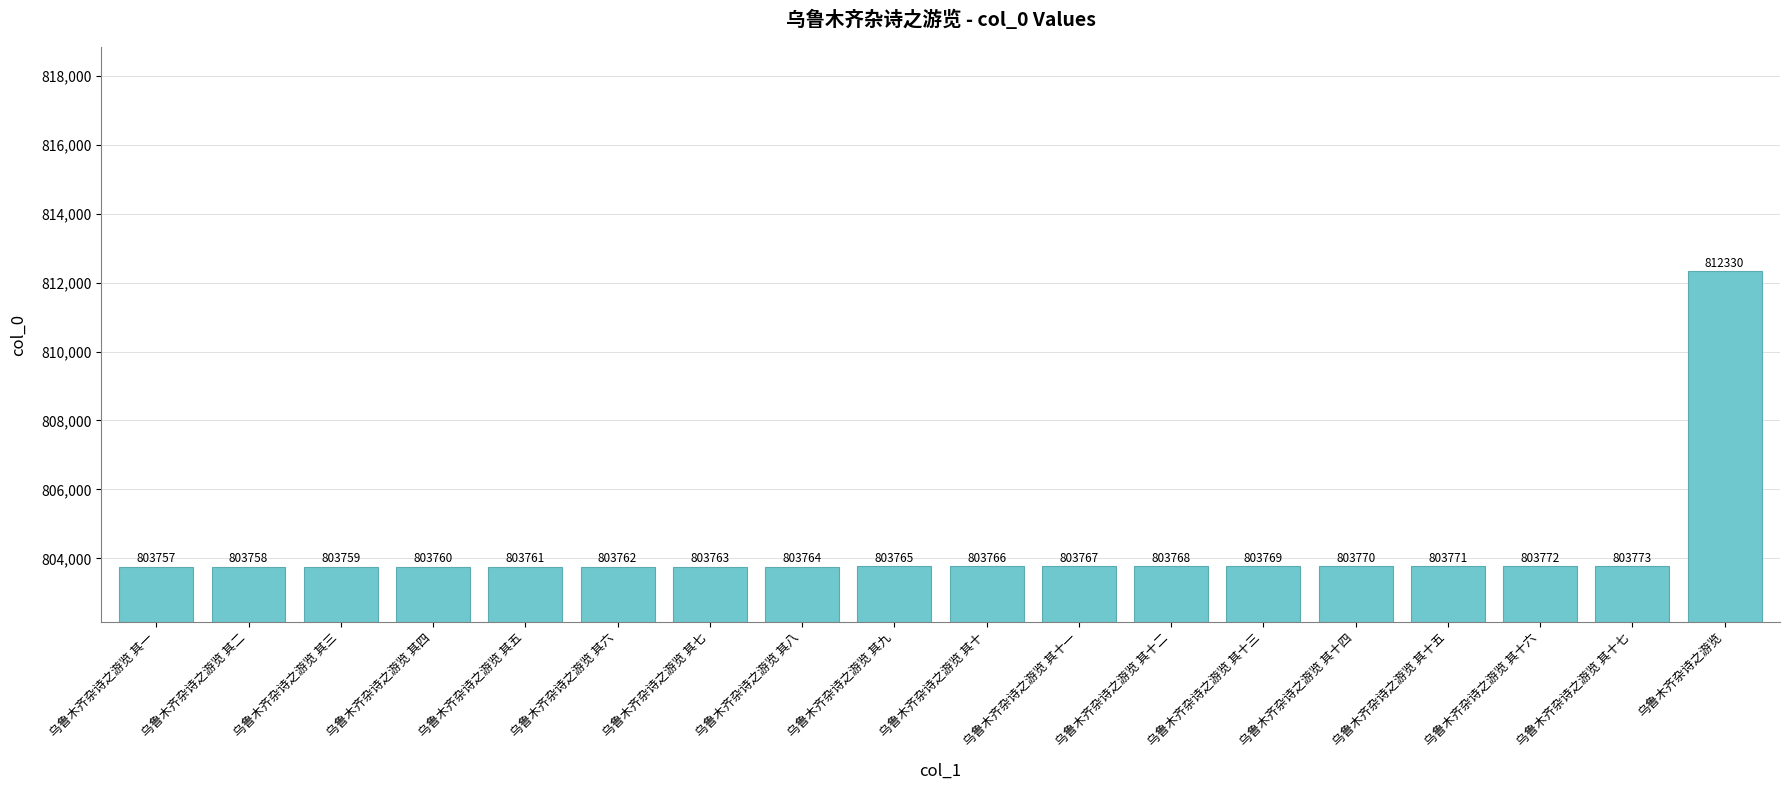

Which category has the highest value across all series?

乌鲁木齐杂诗之游览